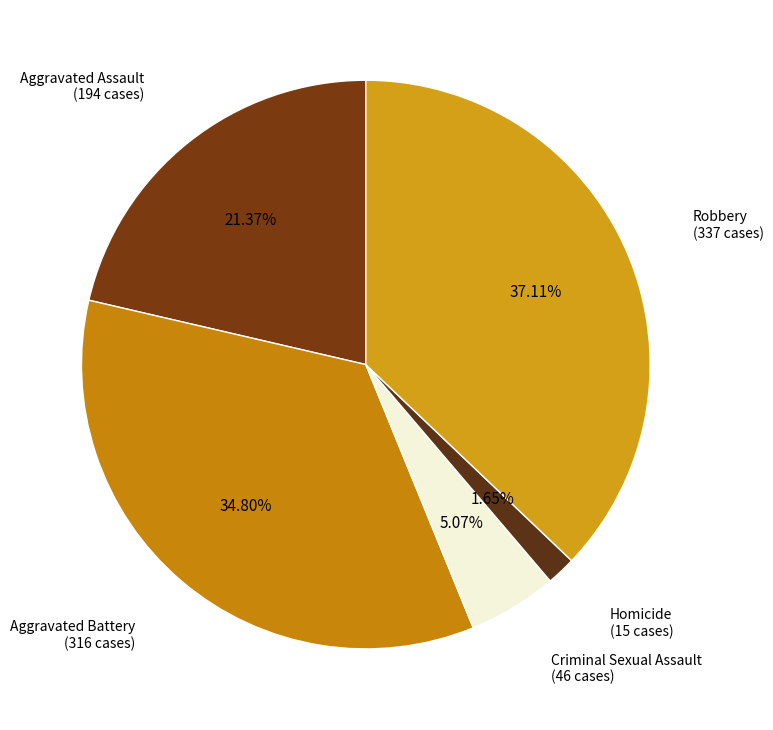

What is the total percentage of Criminal Sexual Assault and Homicide?

6.7%